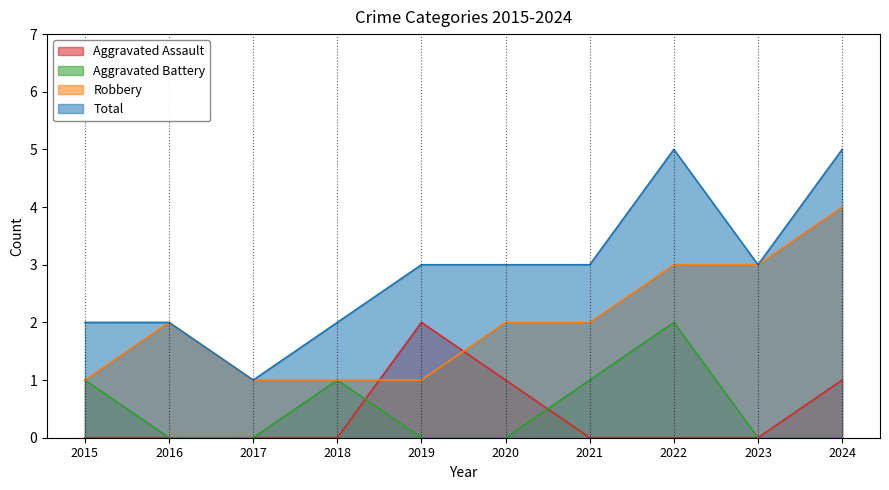

List the series in order of their peak value, lowest first.

Aggravated Assault, Aggravated Battery, Robbery, Total